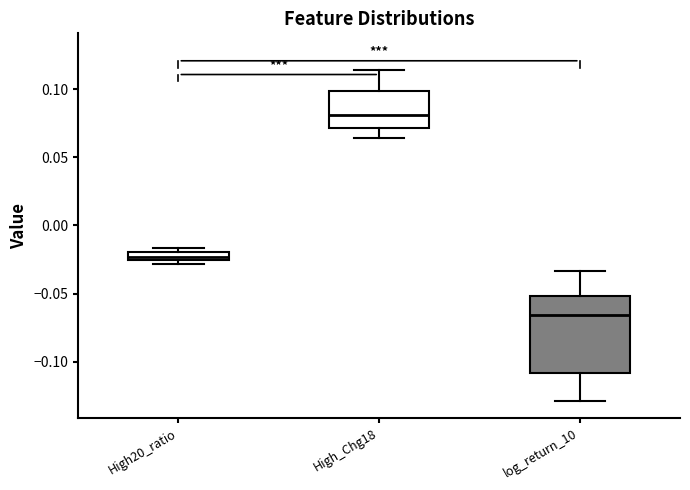

Which box has the lowest median line?

log_return_10